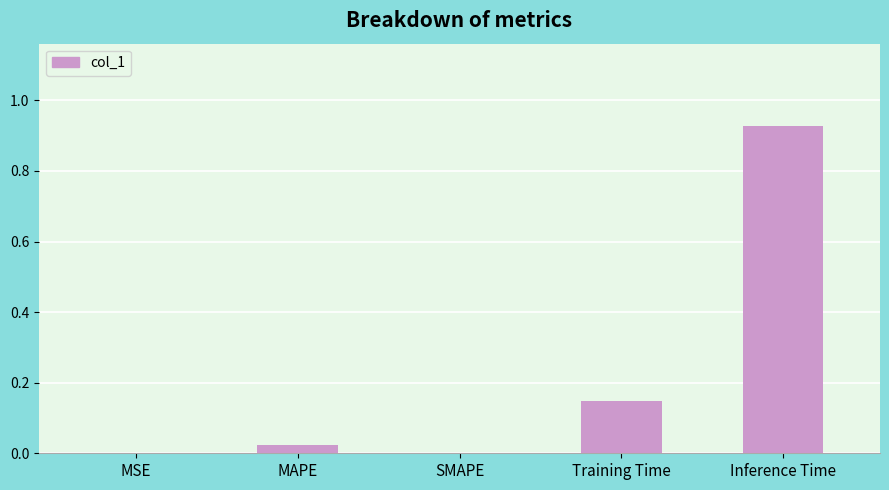

Which has a higher value, Training Time or SMAPE?

Training Time